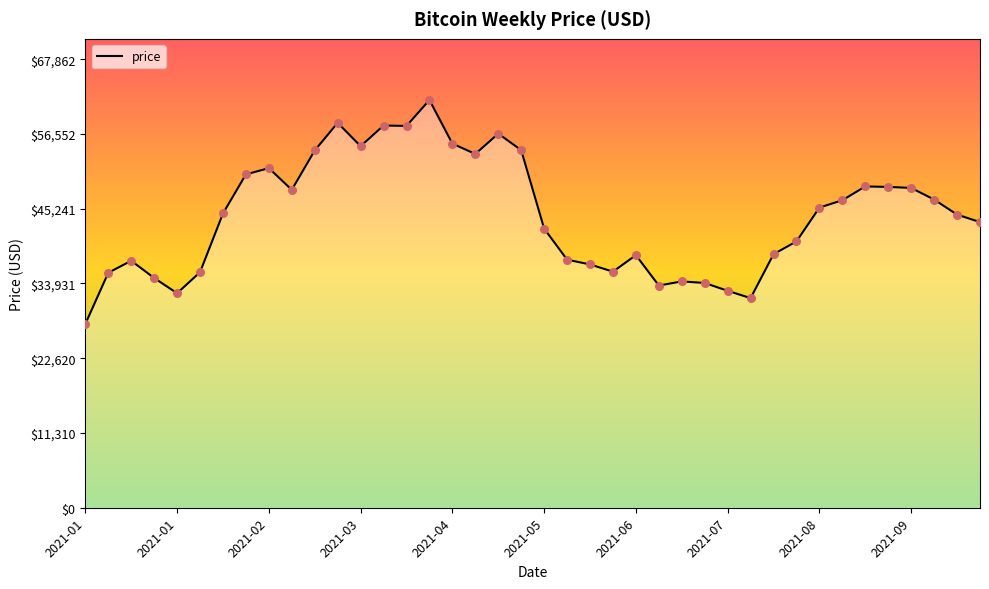

What is the maximum value shown in the chart?

61693.3